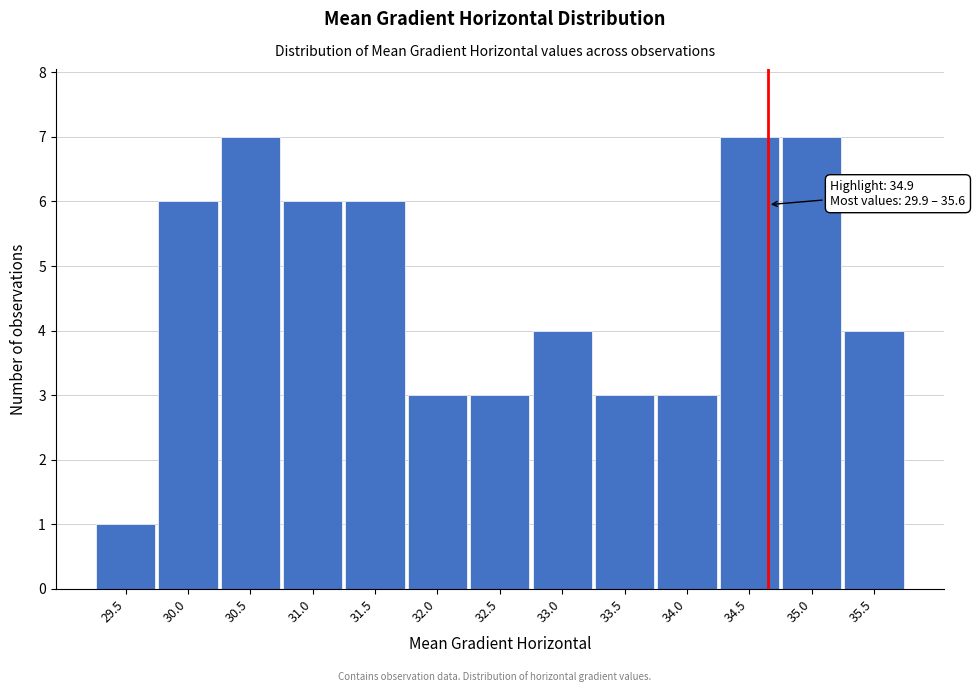

Reading right to left, list all the values displayed in this chart.

4	7	7	3	3	4	3	3	6	6	7	6	1